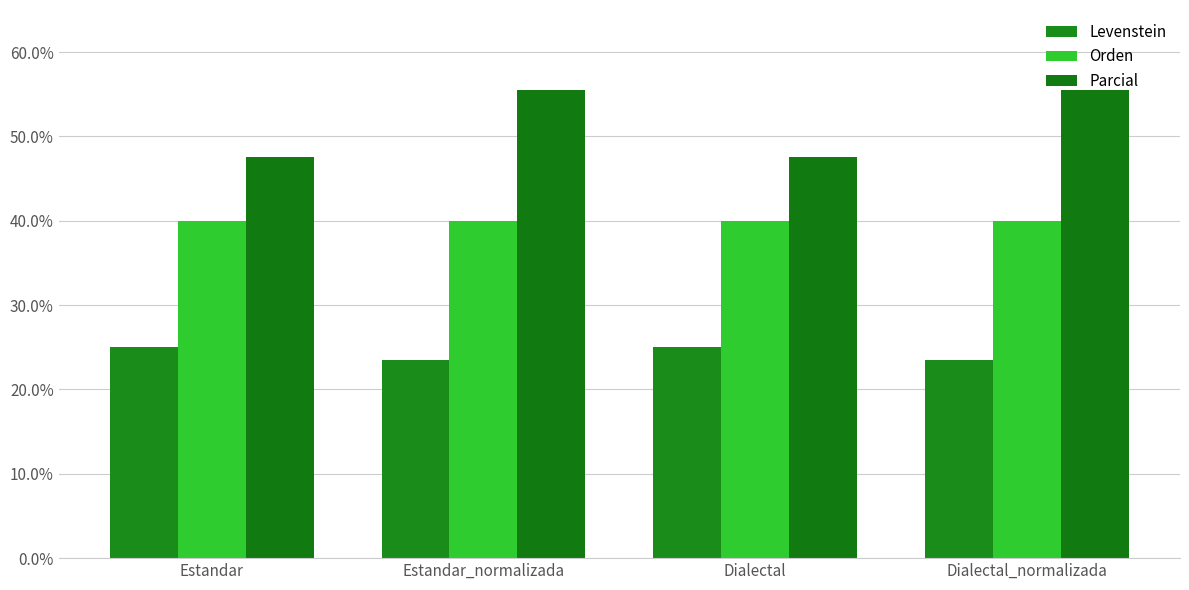

Read the Orden value at Dialectal.

40.0